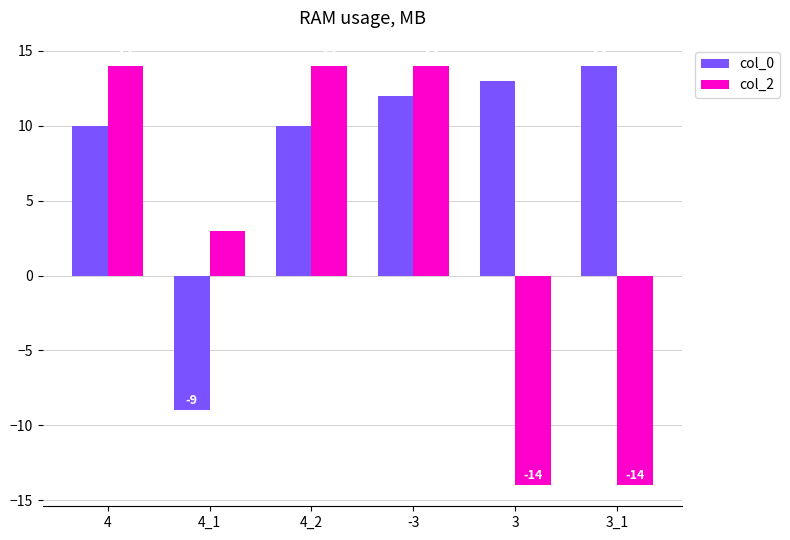

Count the number of categories in the chart.

6